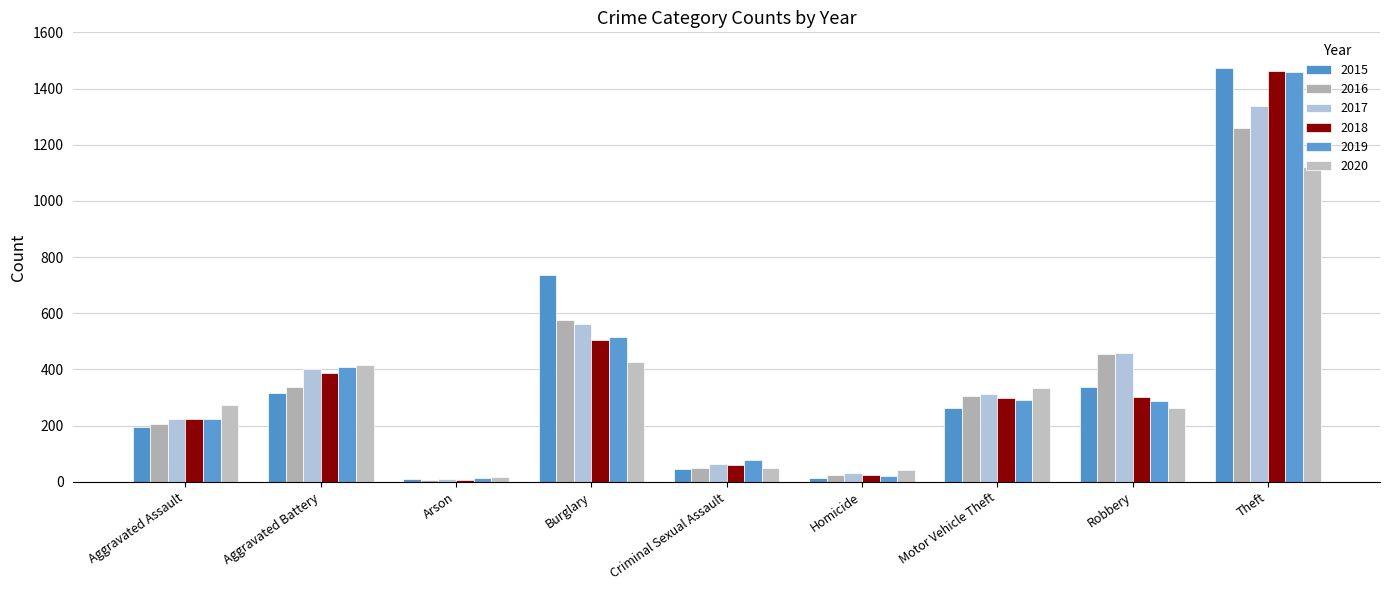

Which series has the widest spread of values?

2015